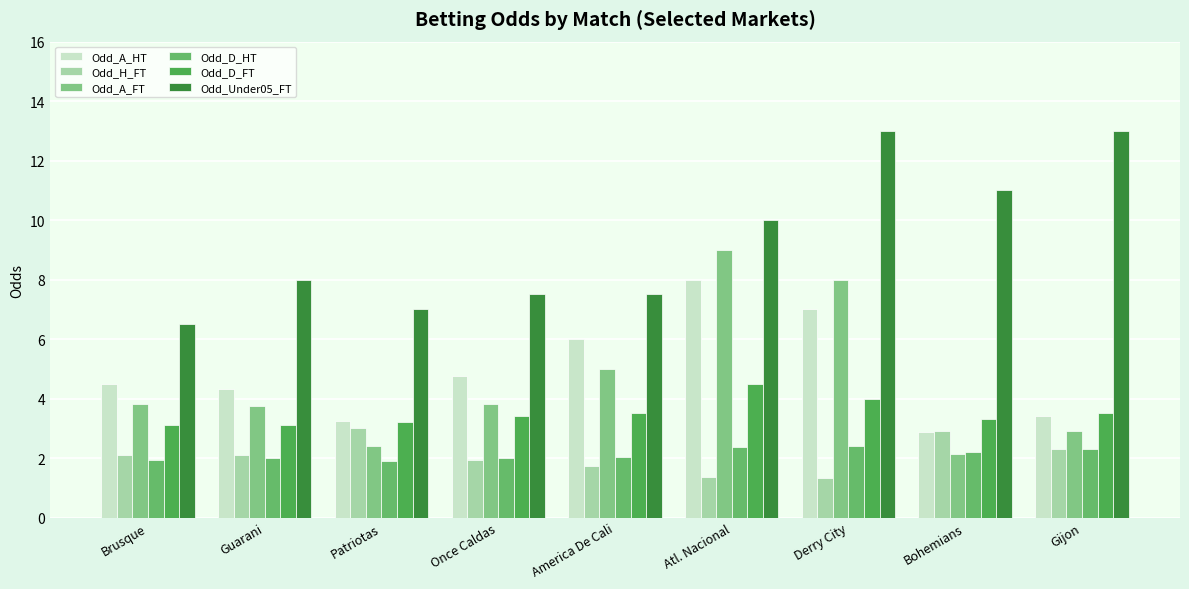

The Odd_D_HT series shows 2.0 at Guarani. True or false?

True